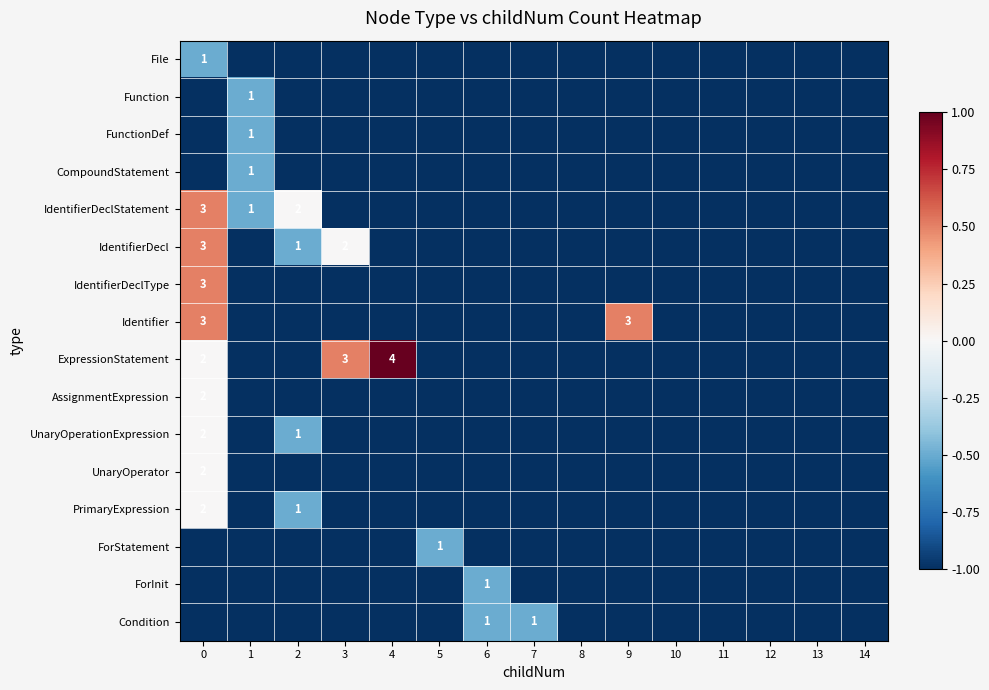

How many series are shown in this chart?

16